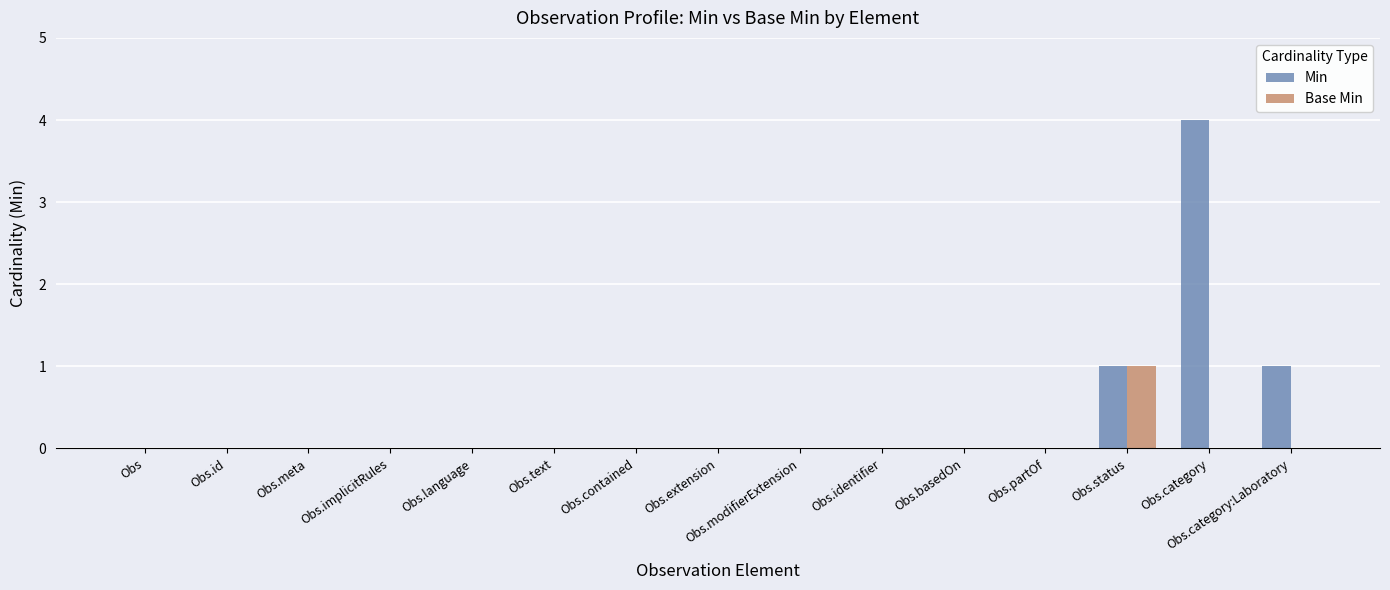

Which series changed the most between Obs.basedOn and Obs.category?

Min